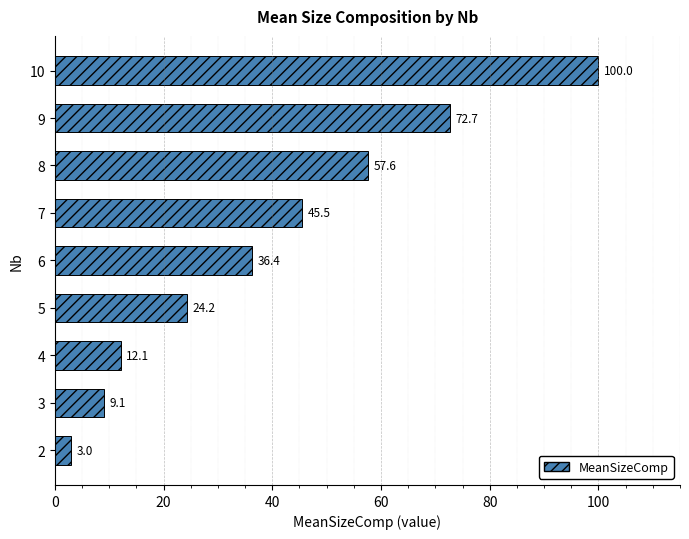

What is the value of the 5th bar from the top?

36.4